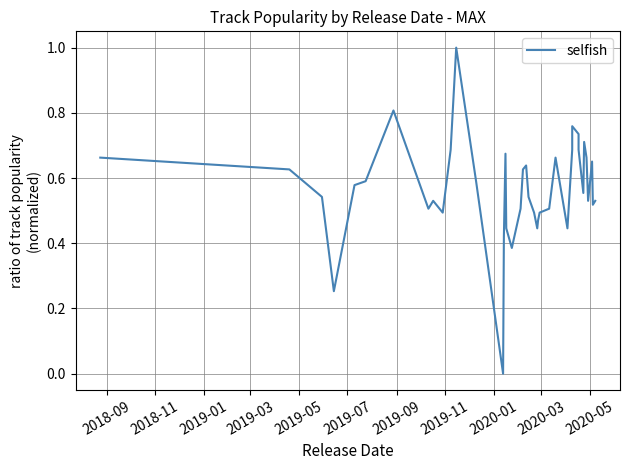

Count the number of categories in the chart.

40